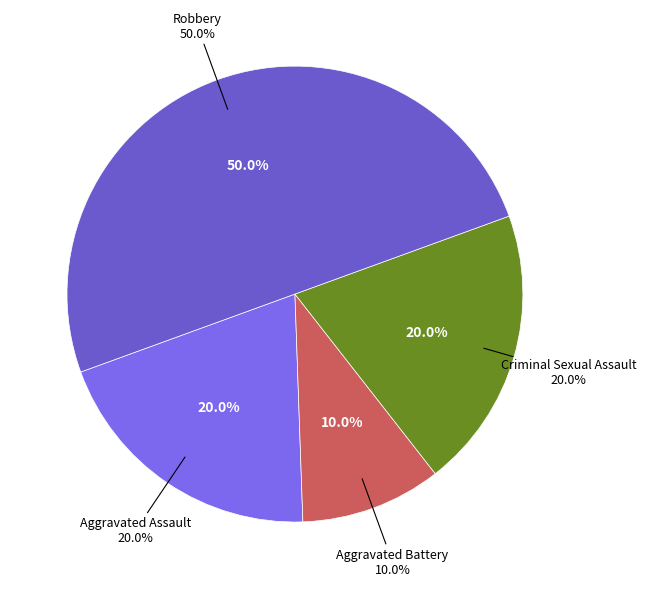

True or false: Criminal Sexual Assault accounts for 20% of the total.

True